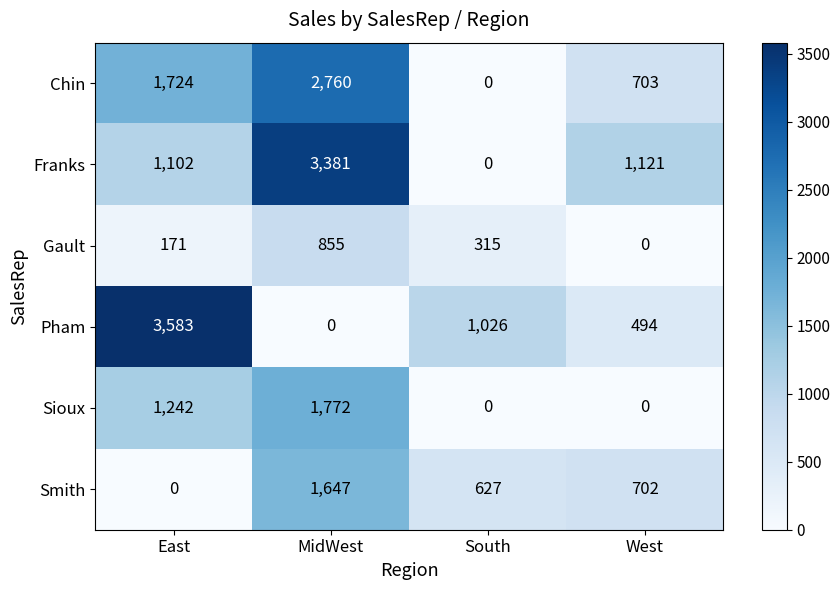

Reading right to left, list all the values displayed in this chart.

Chin: 703	0	2760	1724
Franks: 1121	0	3381	1102
Gault: 0	315	855	171
Pham: 494	1026	0	3583
Sioux: 0	0	1772	1242
Smith: 702	627	1647	0